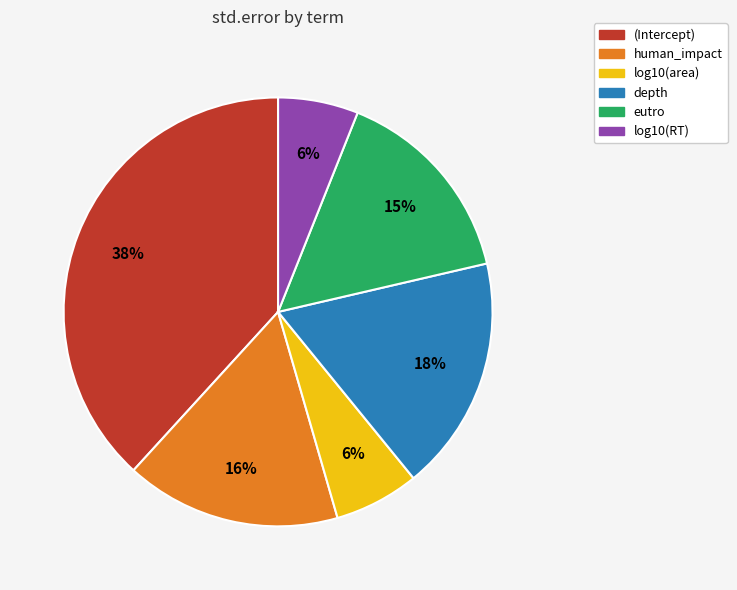

Does log10(RT) represent more than half of the total?

No